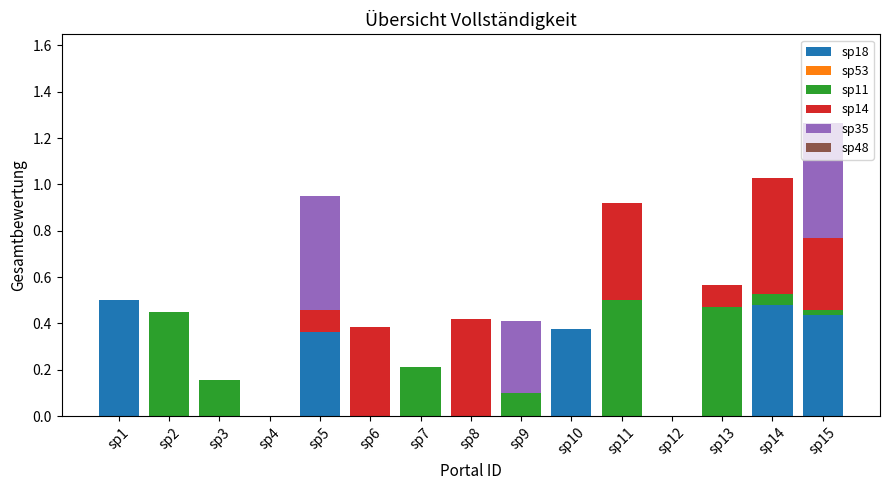

Which category has the highest value in the sp18 series?

sp1